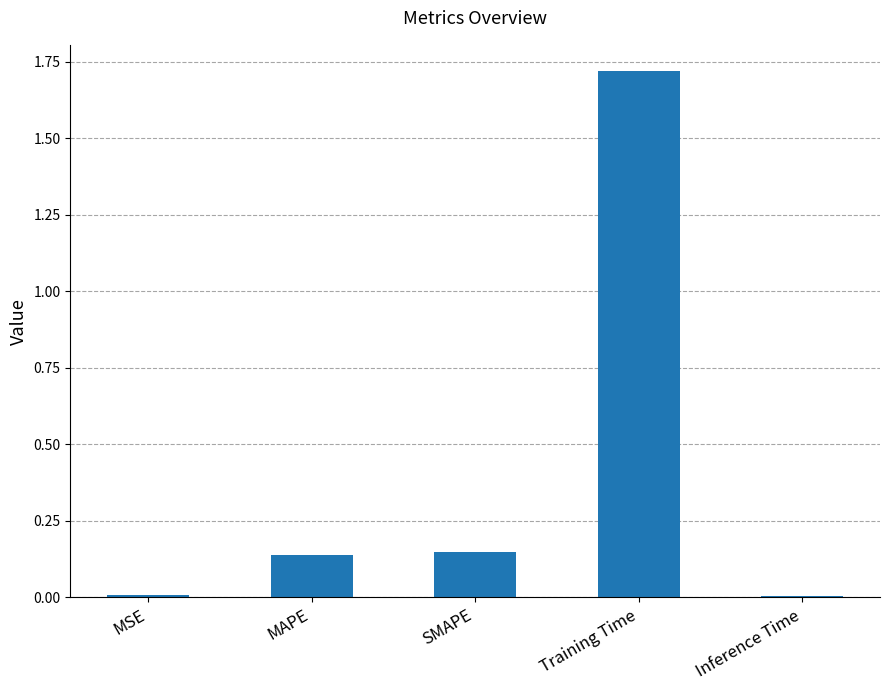

What position from the left is SMAPE?

3